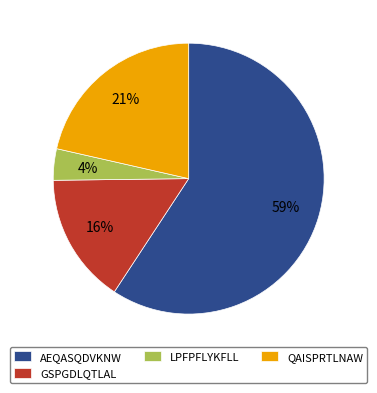

Between LPFPFLYKFLL and QAISPRTLNAW, which is larger?

QAISPRTLNAW